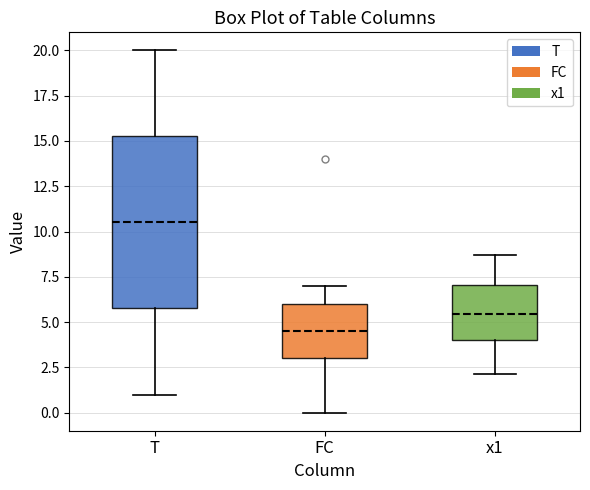

Where is the upper edge of the box for T on the y-axis? The values are not printed on the chart, so give them approximately, as read against the axis.

15.5